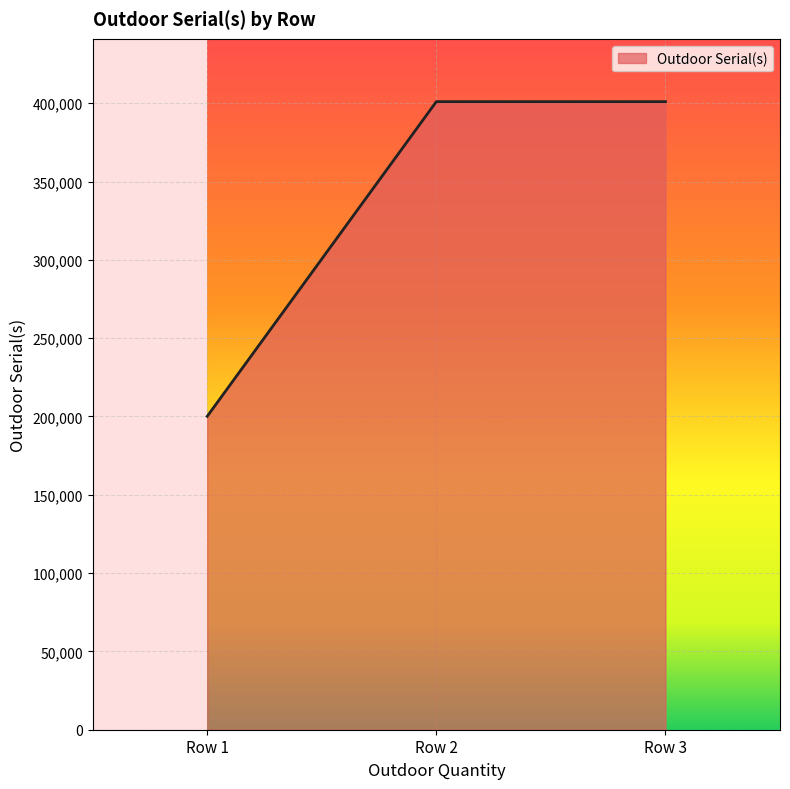

What value does the data have at Row 2?

401032